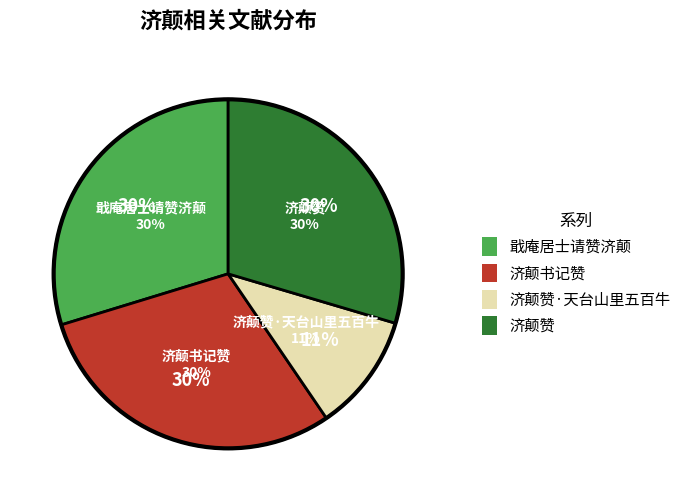

Does 济颠书记赞 represent more than half of the total?

No